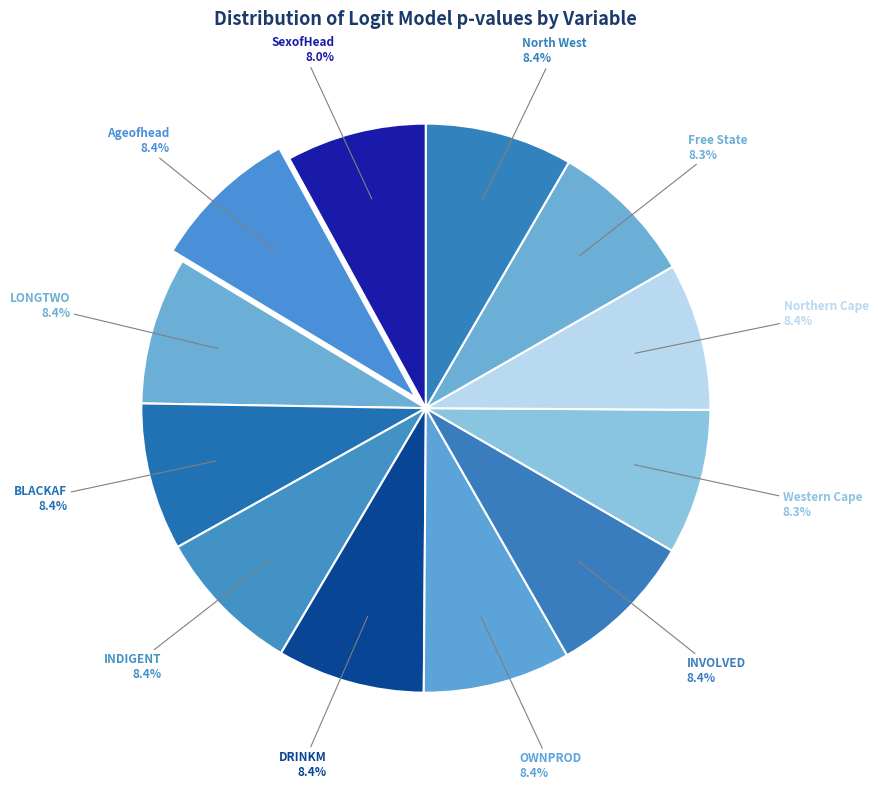

What is the total percentage of OWNPROD and North West?

16.8%